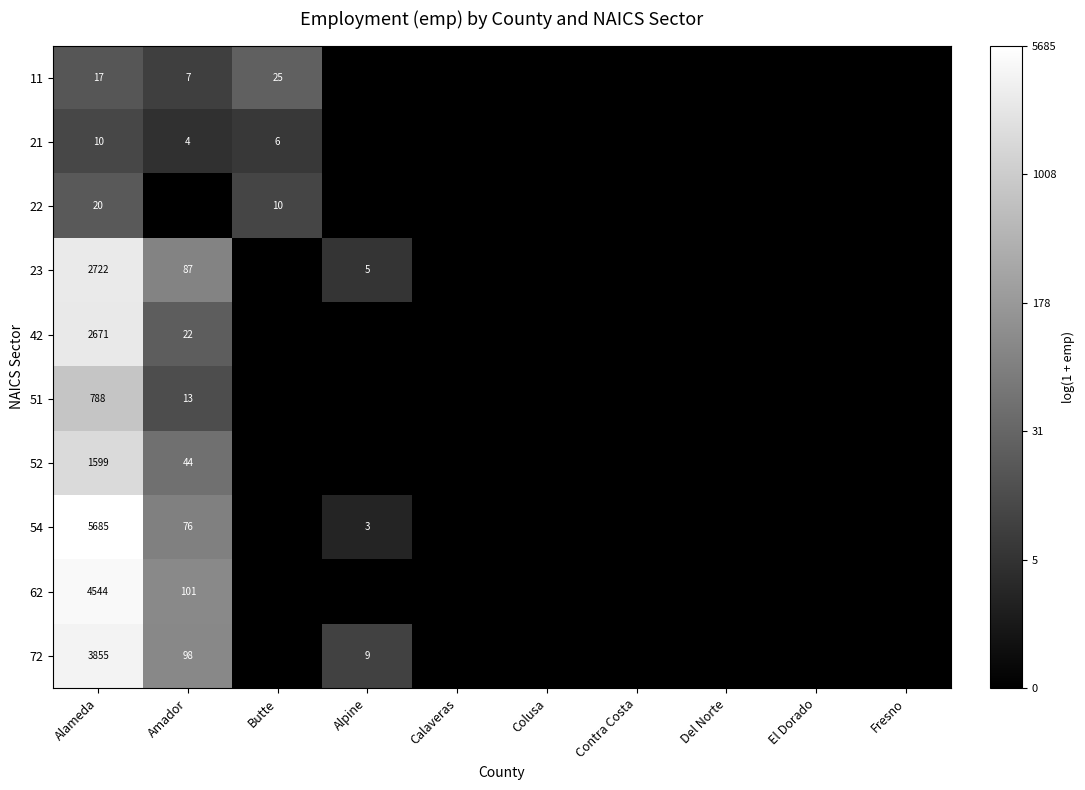

True or false: 54 has a value of 8952 at Alameda.

False